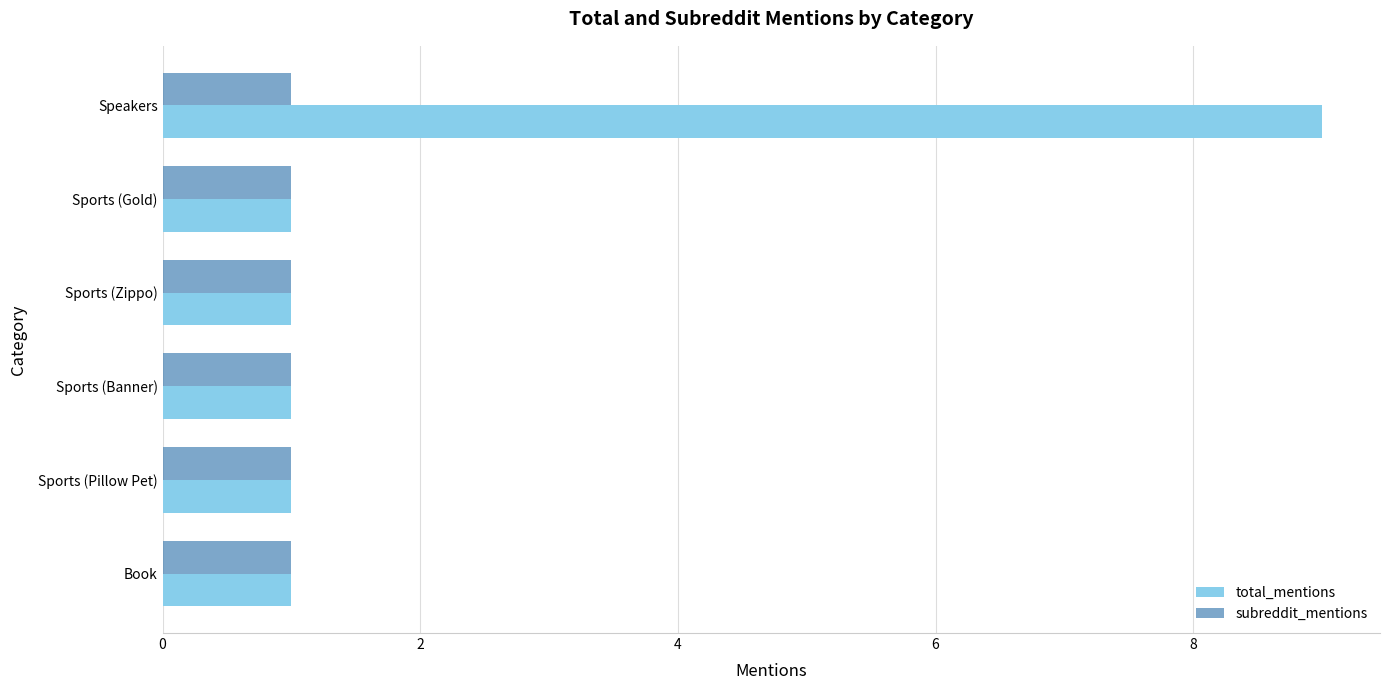

What is the greatest value displayed?

9